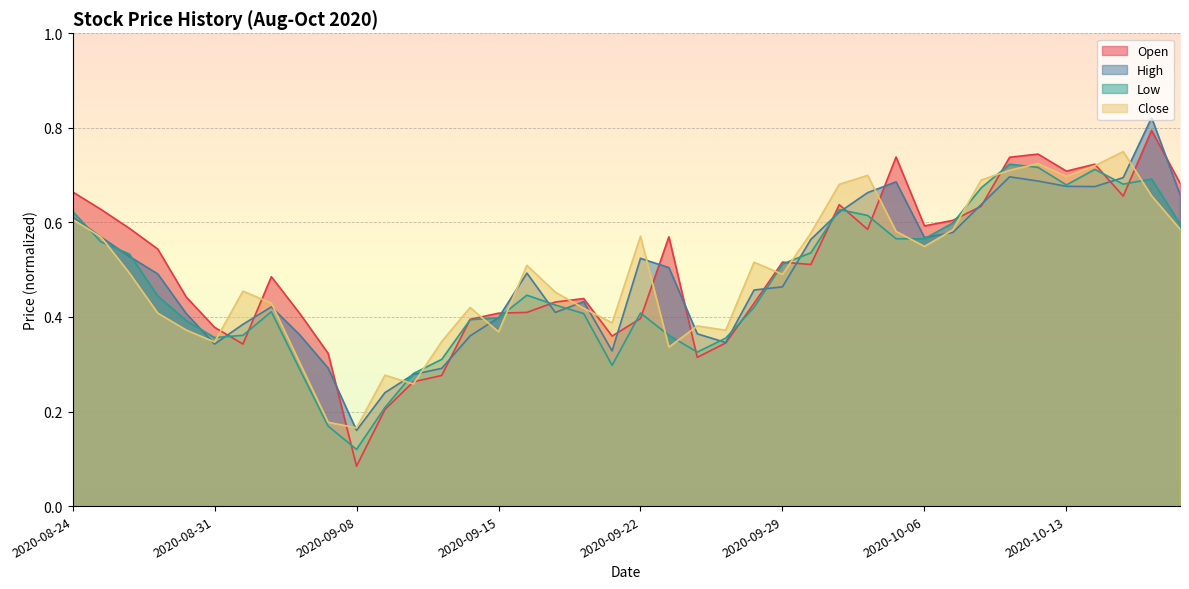

What is the label of the 6th point from the right?

2020-10-12